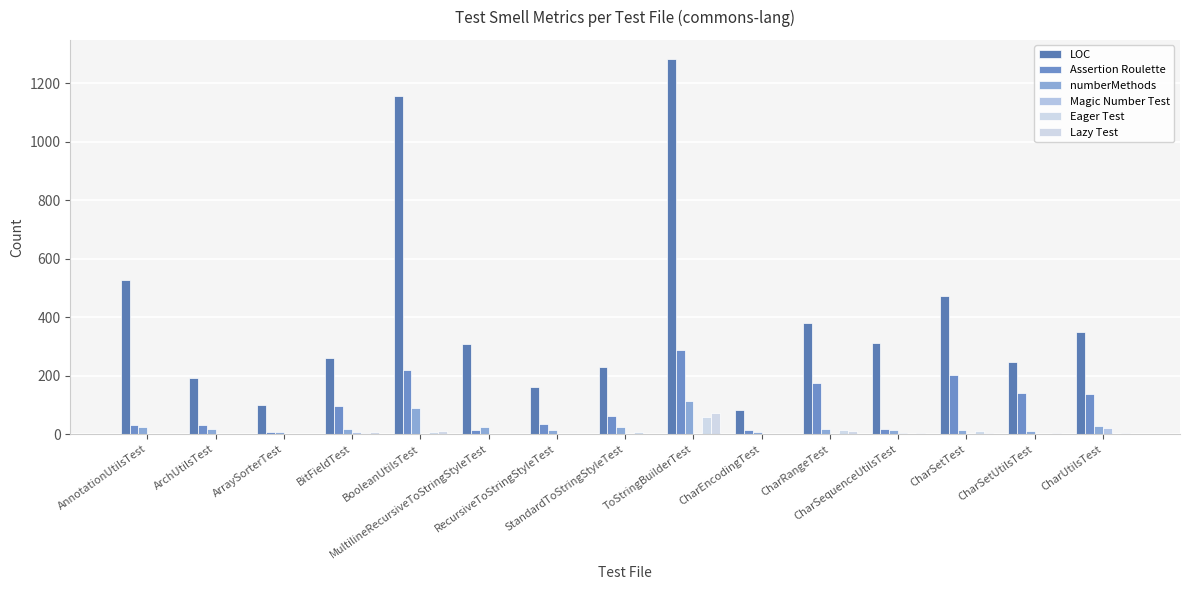

How many groups of bars are there?

15